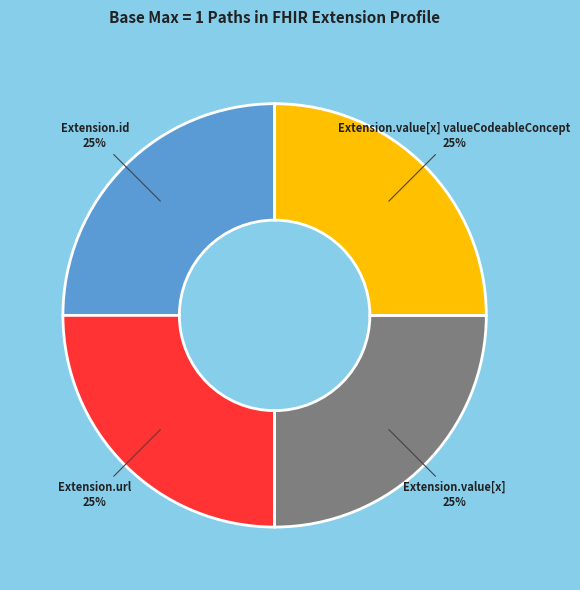

What is the ratio of the value at Extension.id to the value at Extension.value[x] valueCodeableConcept?

1.0